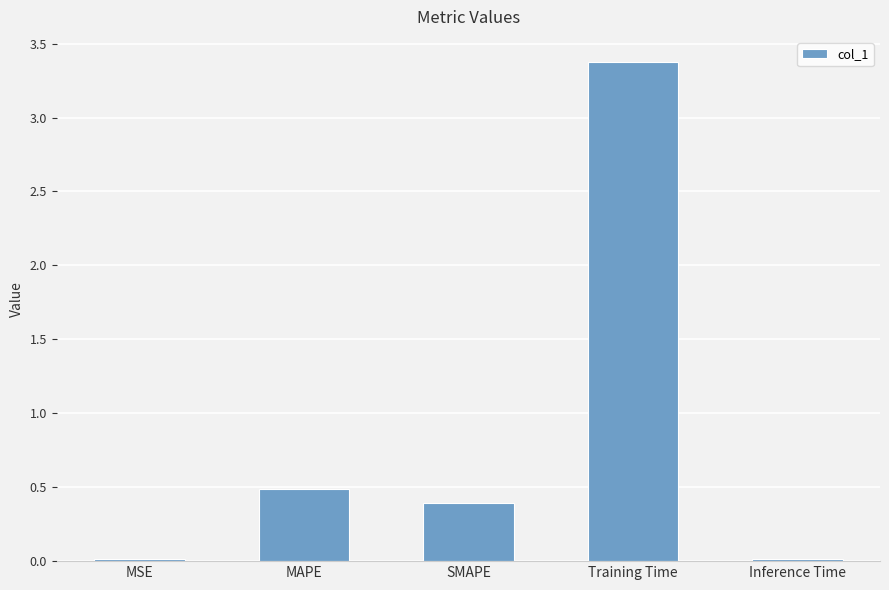

Where is the data nearest to the value 1?

MAPE